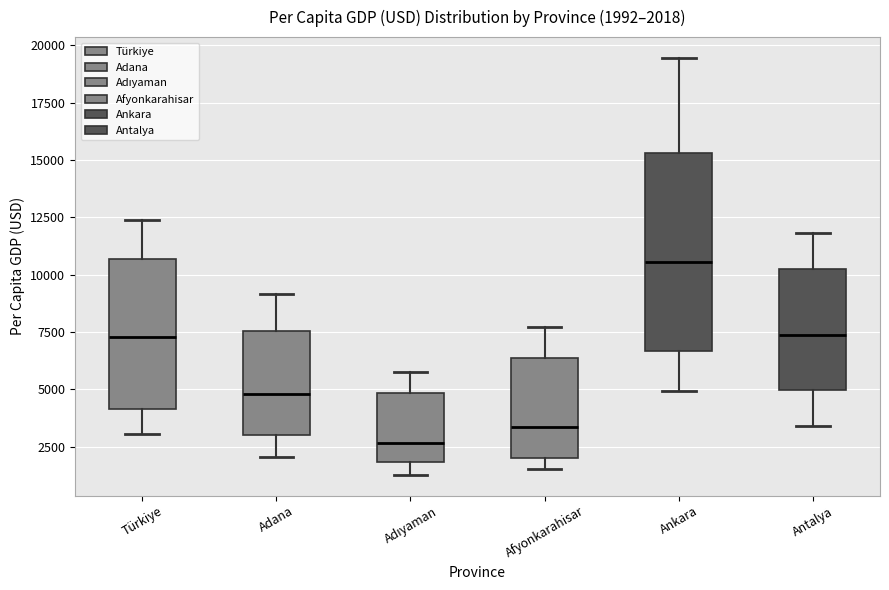

Which box has the highest median line?

Ankara